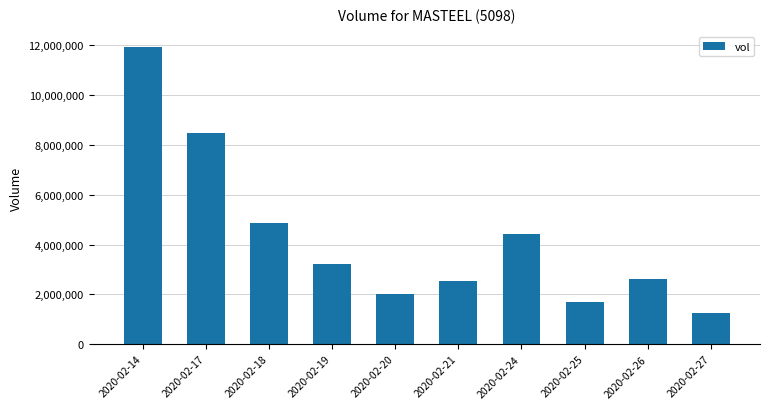

What is the difference between the values at 2020-02-21 and 2020-02-18?

2363000